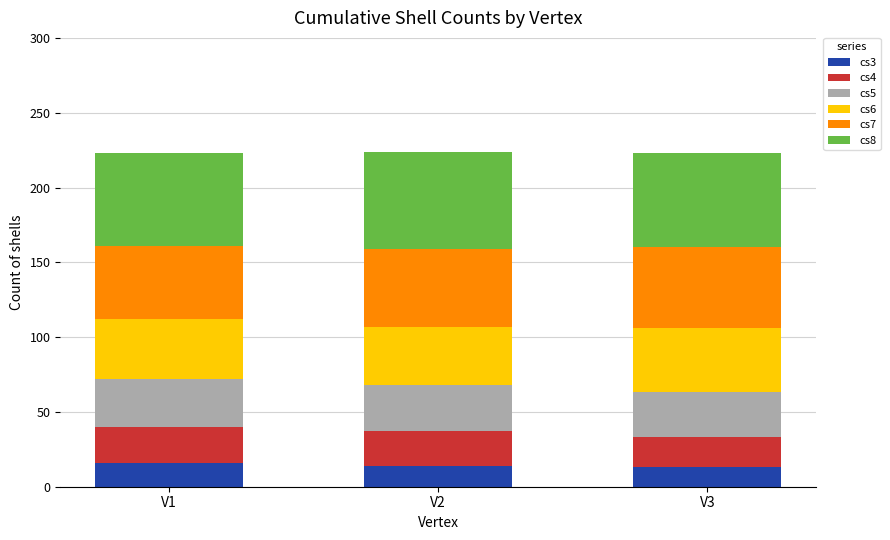

What is the average value of the cs3 series?

14